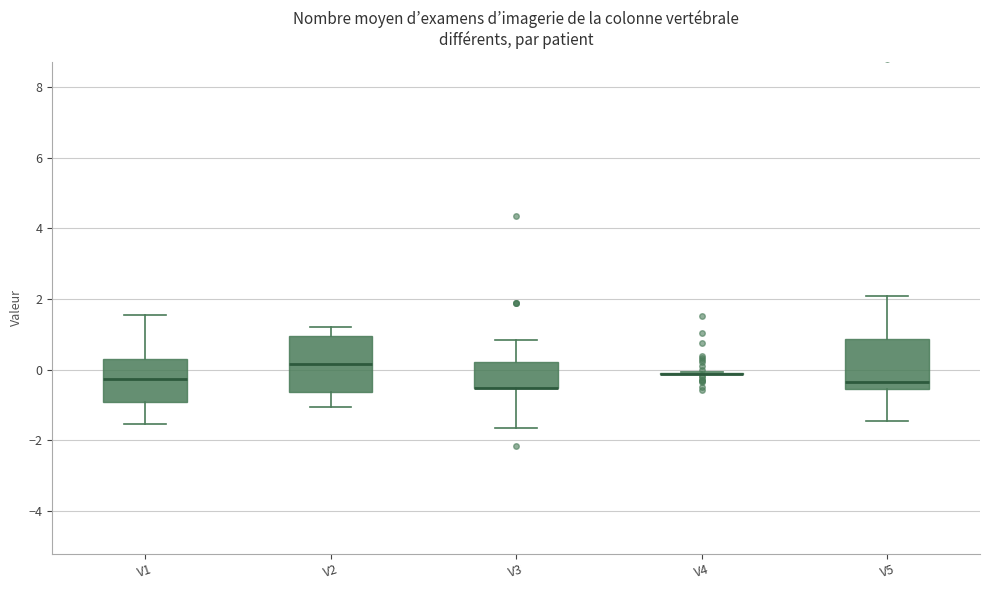

Reading left to right, read every box against the y-axis: the position of its median line, the range the box covers, and the ends of its whiskers. The values are not printed on the chart, so give them approximately, as read against the axis.

V1: median -0.2, box -1.0 to 0.4, whiskers -1.6 to 1.6
V2: median 0.2, box -0.6 to 1.0, whiskers -1.0 to 1.2
V3: median -0.6 (drawn on the box's lower edge), box -0.6 to 0.2, whiskers -1.6 to 0.8
V4: box collapsed to a line at -0.2, whiskers -0.2 to 0.0
V5: median -0.4, box -0.6 to 0.8, whiskers -1.4 to 2.0